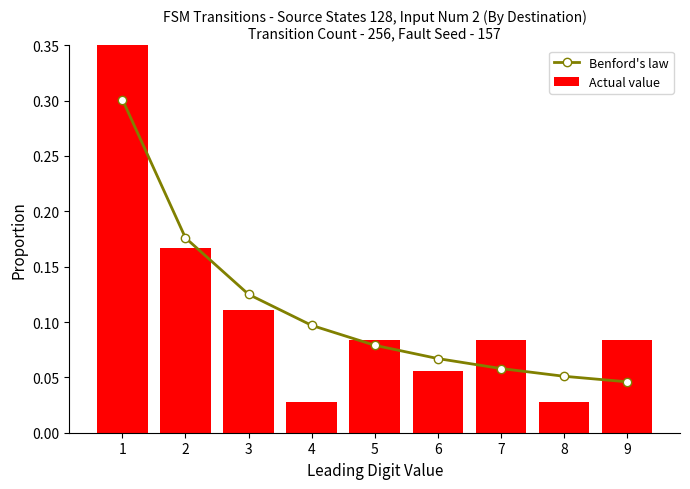

The value of Actual value at 5 is 0.1. True or false?

True